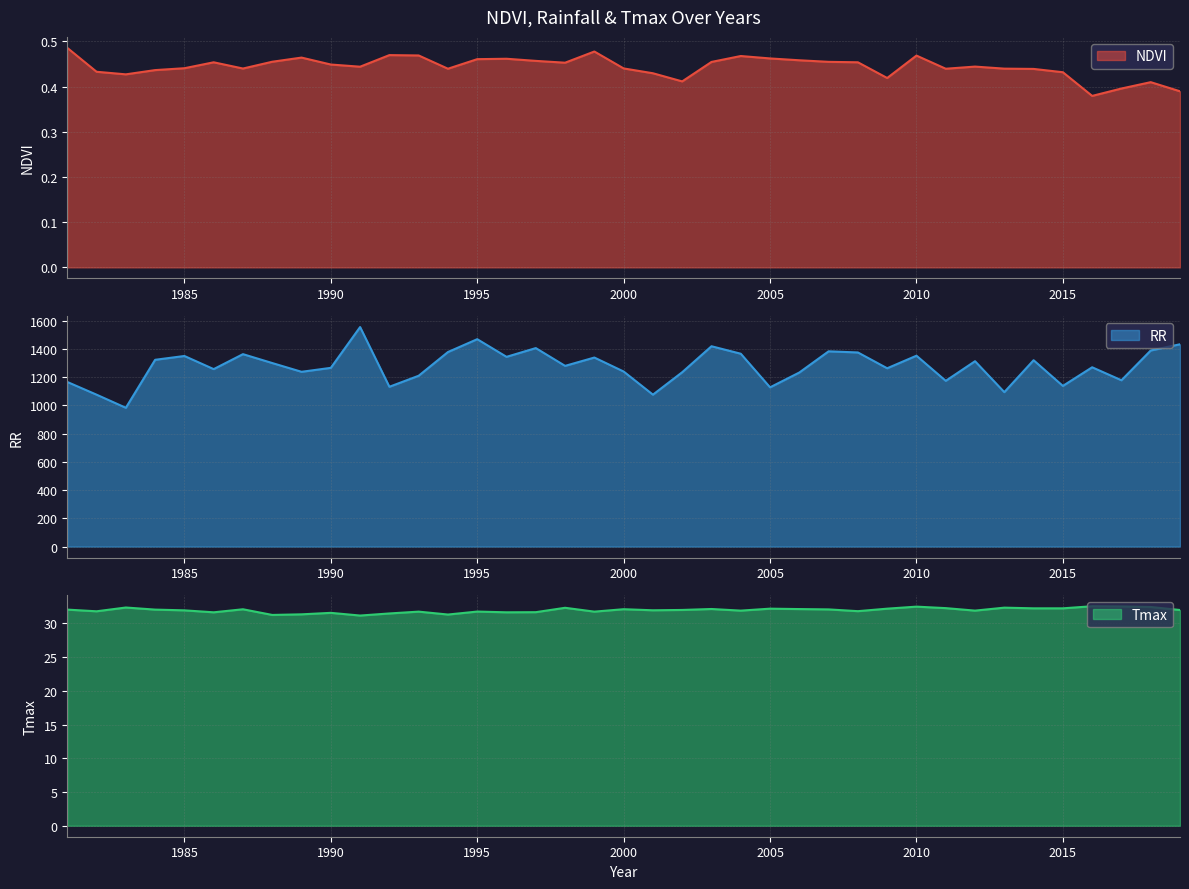

True or false: Tmax and NDVI cross at least once.

False